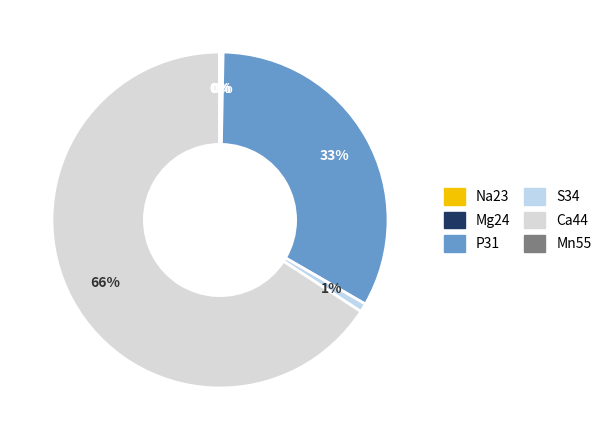

What is the change in value from Na23 to S34?

+3785.5